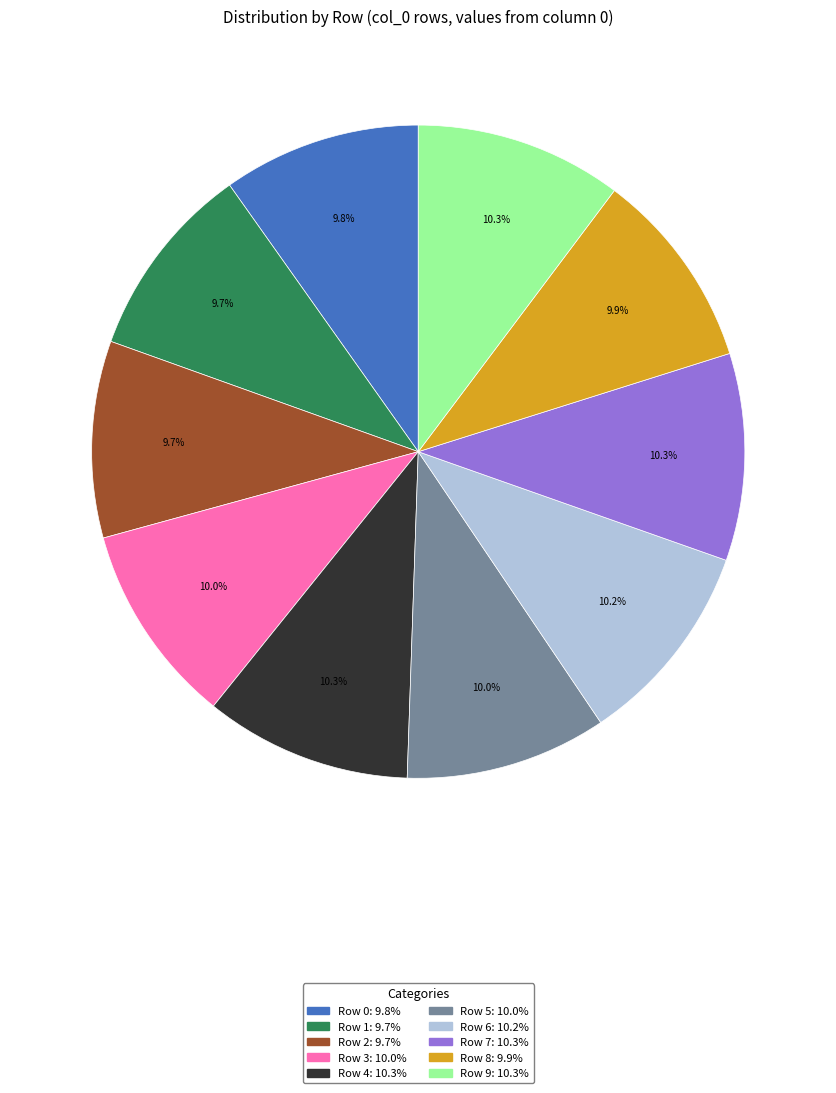

To the nearest percent, what is the combined percentage of Row 1 and Row 7?

20%